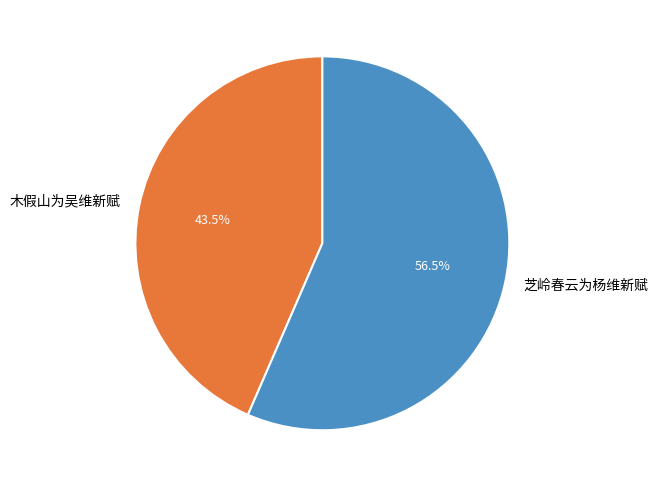

What is the ratio of the value at 芝岭春云为杨维新赋 to the value at 木假山为吴维新赋?

1.3